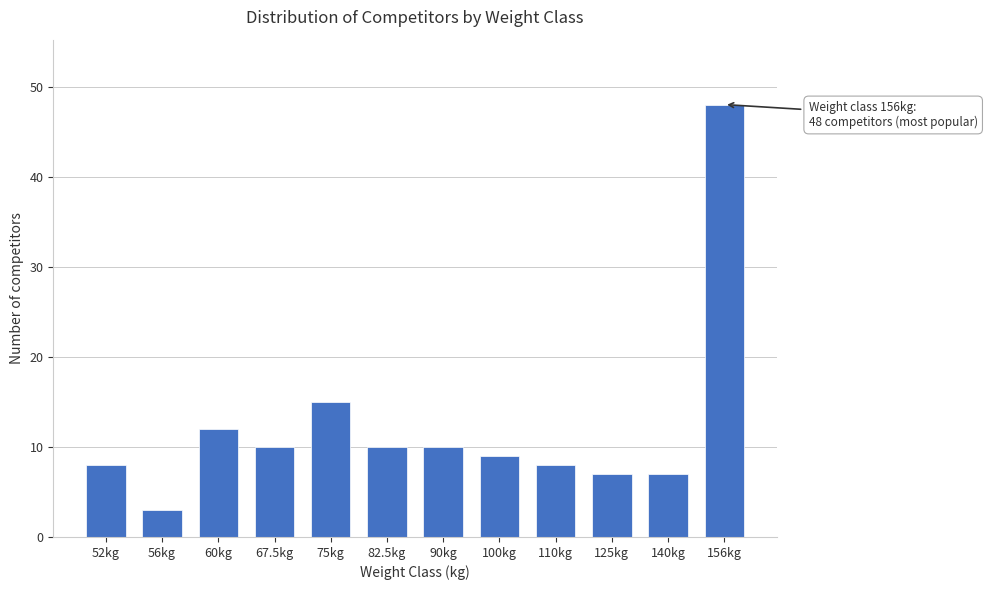

Reading right to left, transcribe all the data shown in this chart.

156kg=48	140kg=7	125kg=7	110kg=8	100kg=9	90kg=10	82.5kg=10	75kg=15	67.5kg=10	60kg=12	56kg=3	52kg=8